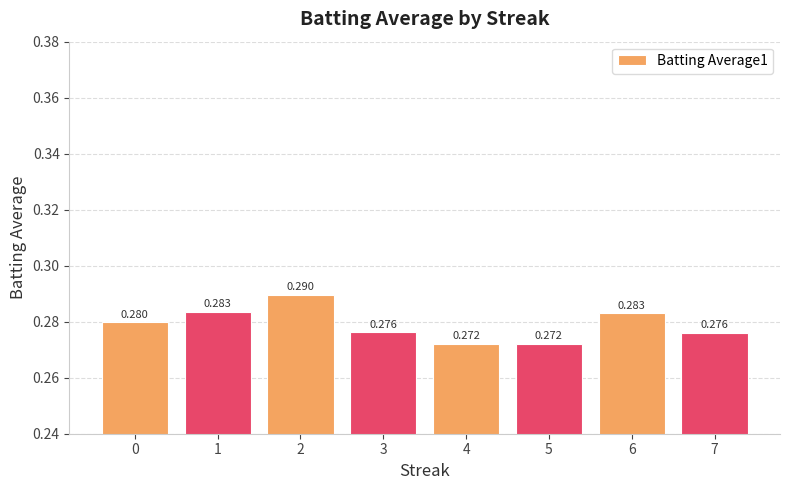

List the labels in order of value, largest first.

2, 1, 6, 0, 3, 7, 4, 5